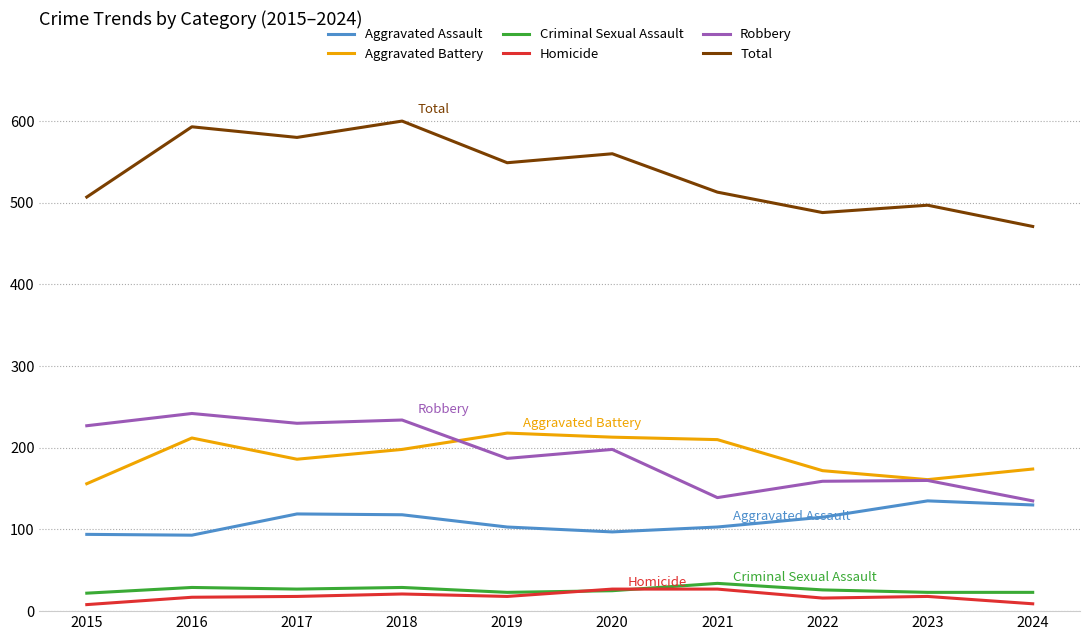

At which category does the chart reach its peak across all series?

2018